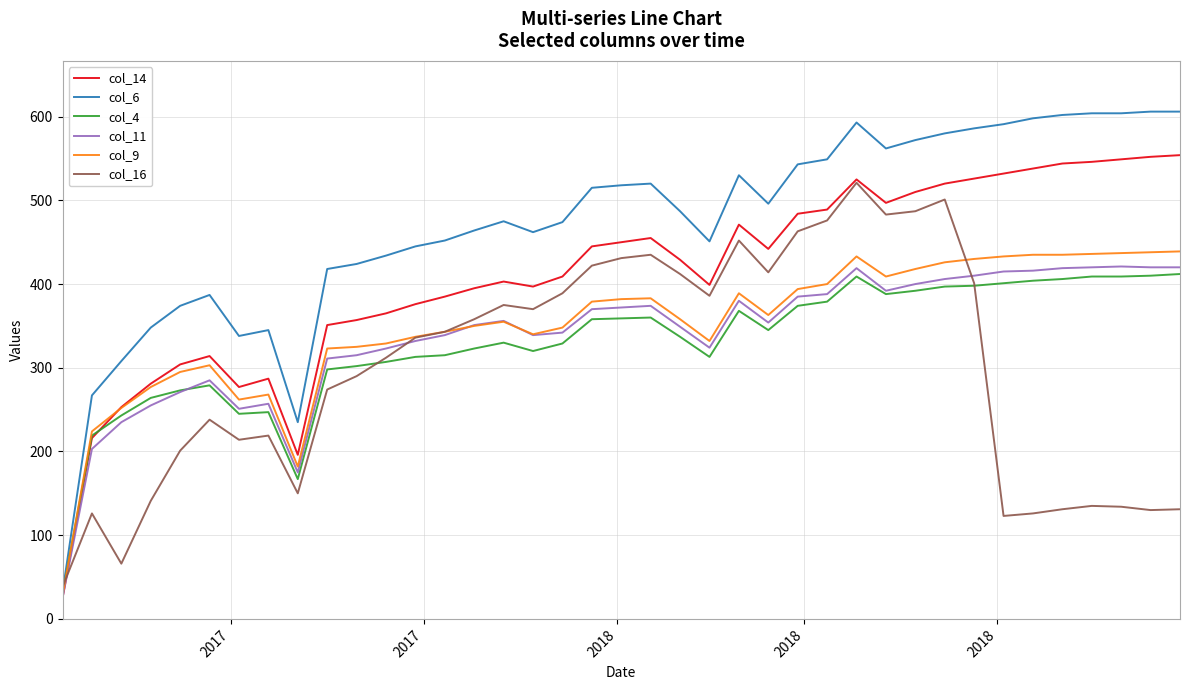

Which series has the largest total across all categories?

col_6